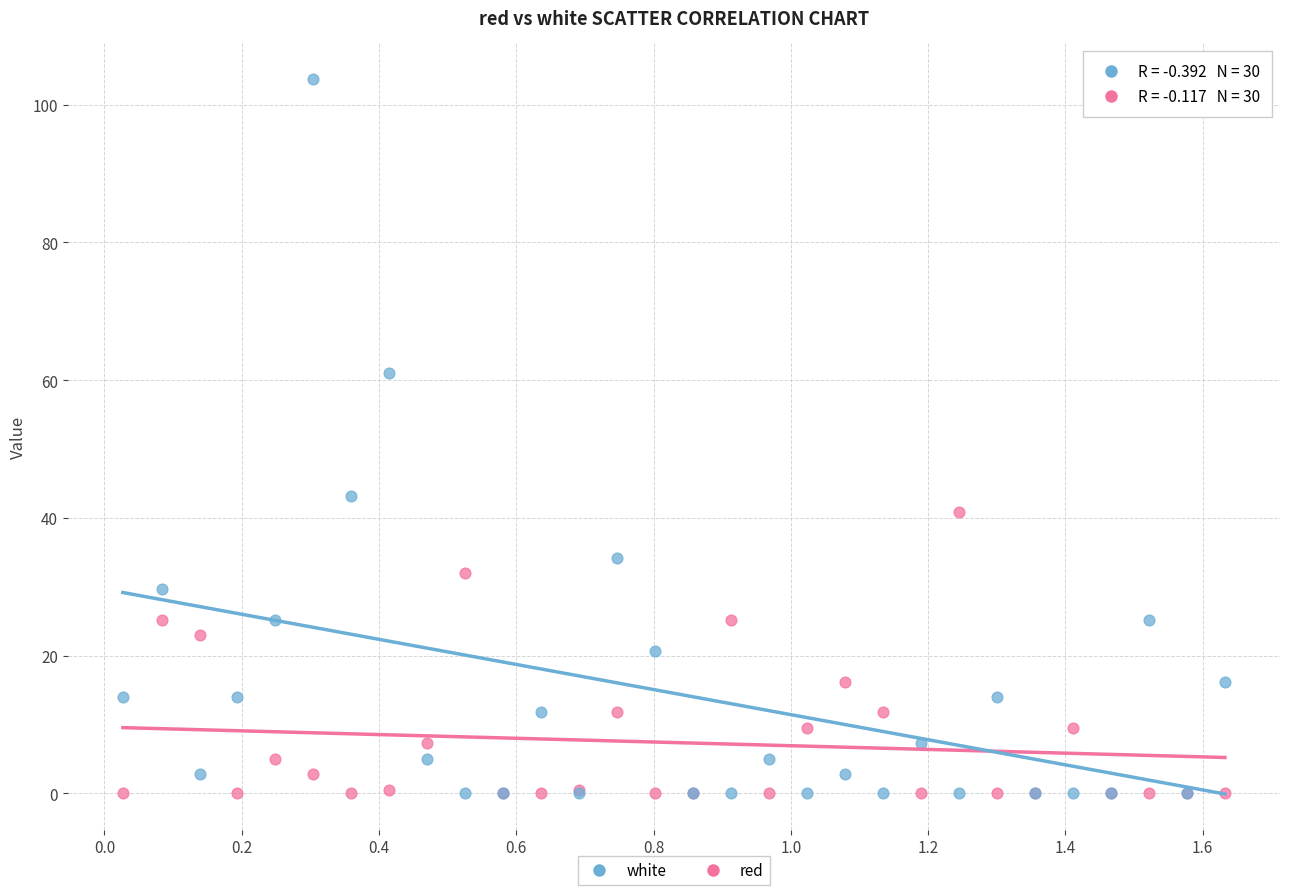

Which series has the largest Y range (max minus min)?

white